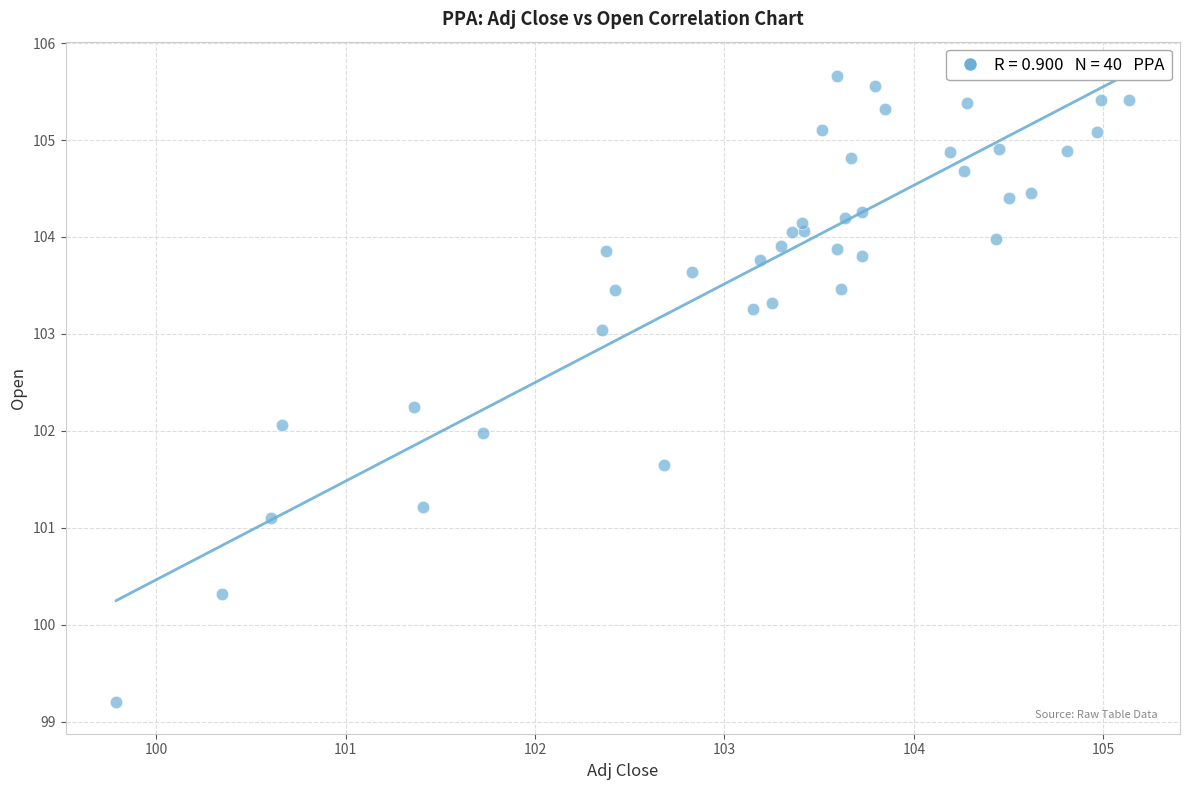

What is the range of Y values (max minus min)?

6.5